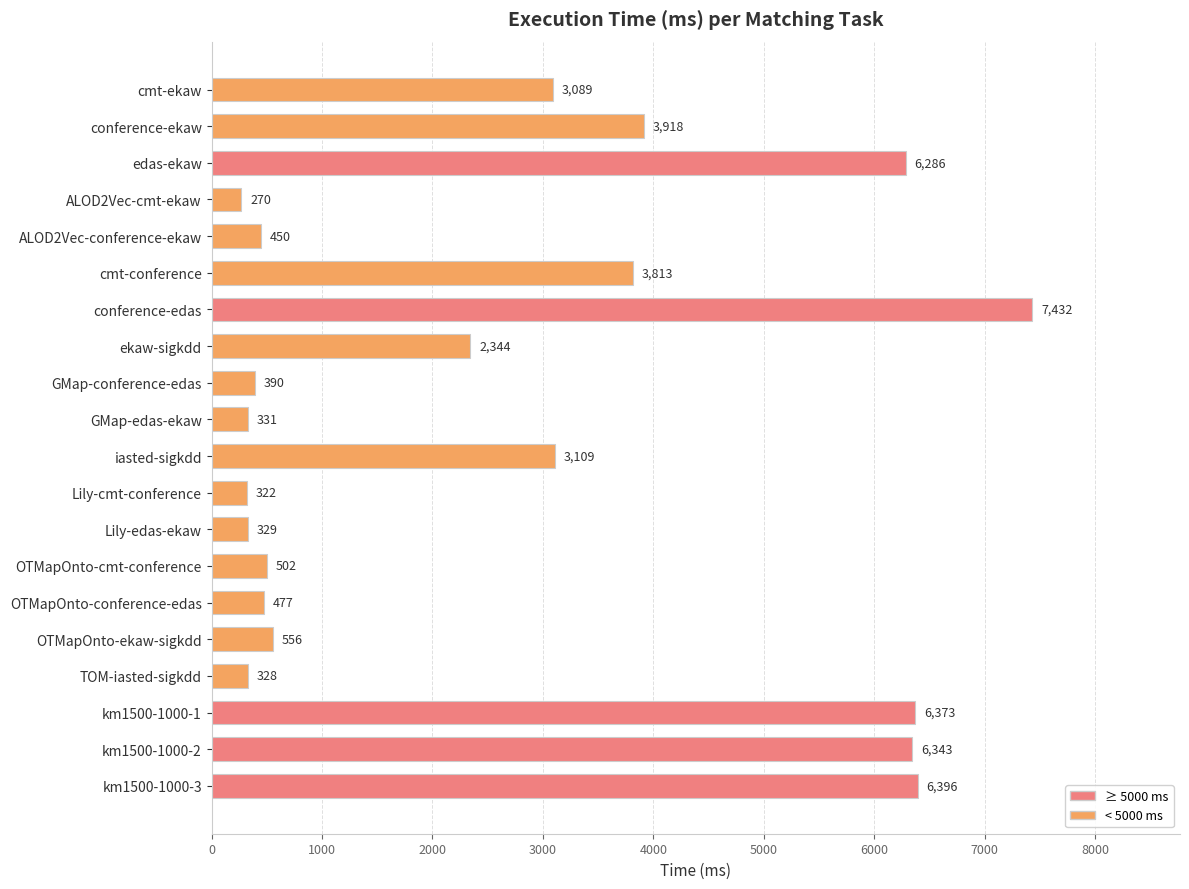

Reading top to bottom, transcribe all the data shown in this chart.

3089	3918	6286	270	450	3813	7432	2344	390	331	3109	322	329	502	477	556	328	6373	6343	6396